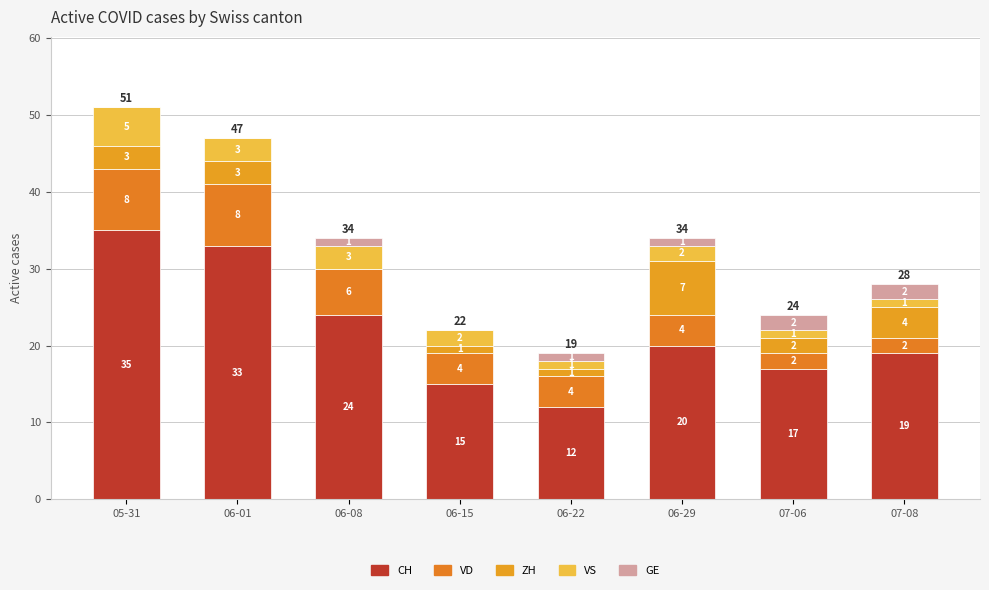

What is the label of the 2nd bar from the left?

06-01